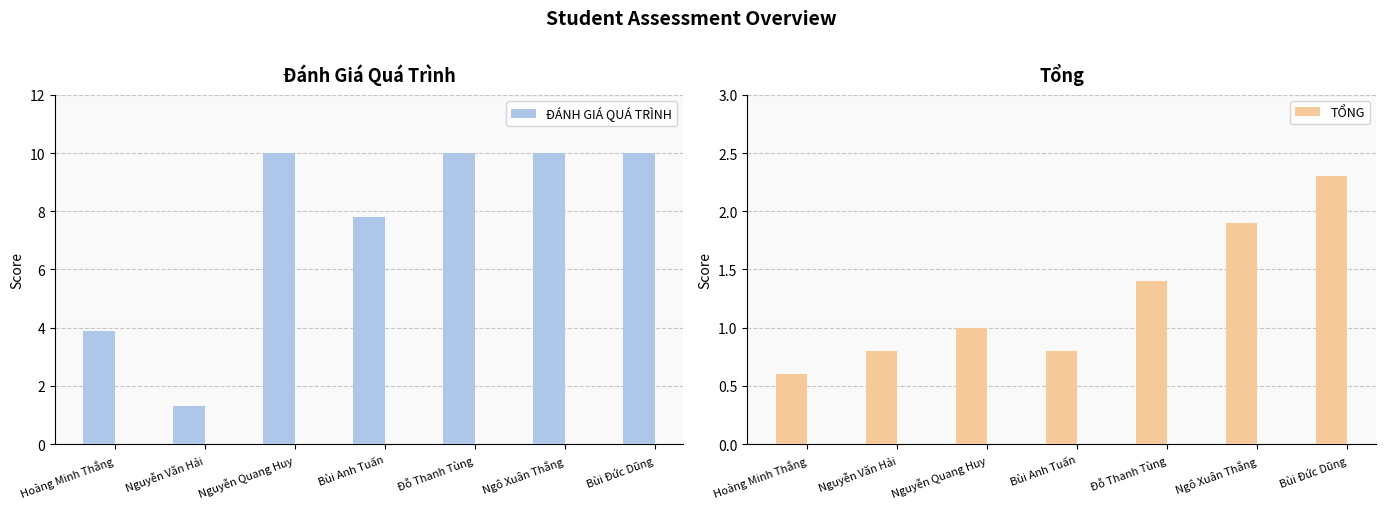

How many values in the TỔNG series are below 1?

3